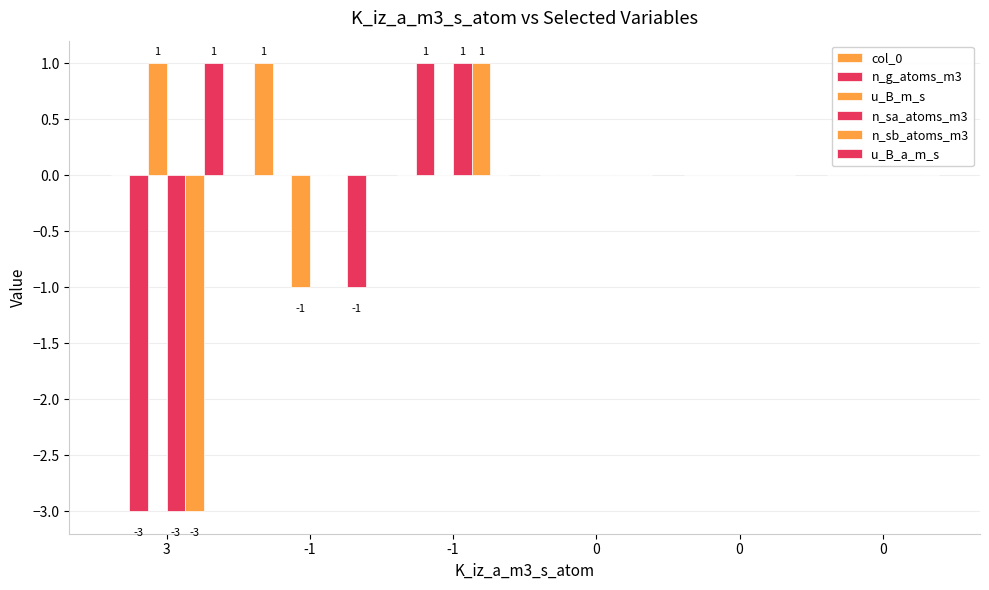

How many groups of bars are there?

6